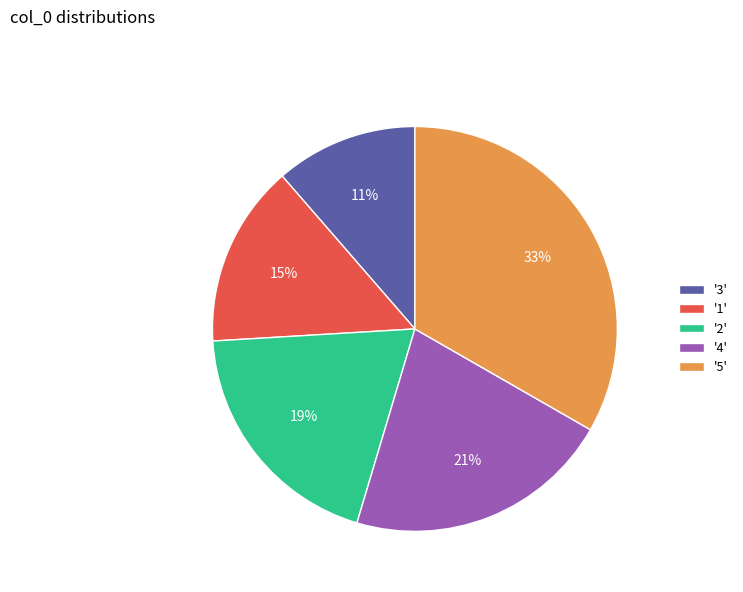

How many slices are in this pie chart?

5